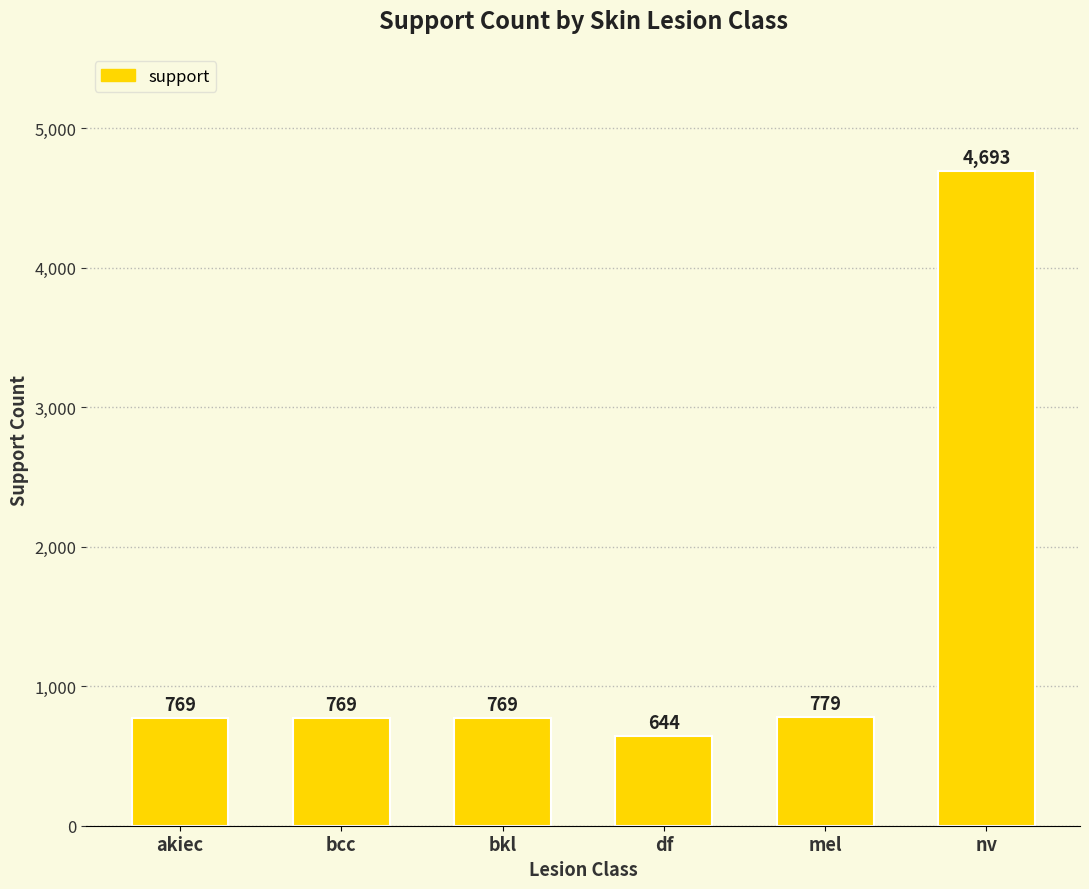

What is the difference between the second highest and second lowest values?

10